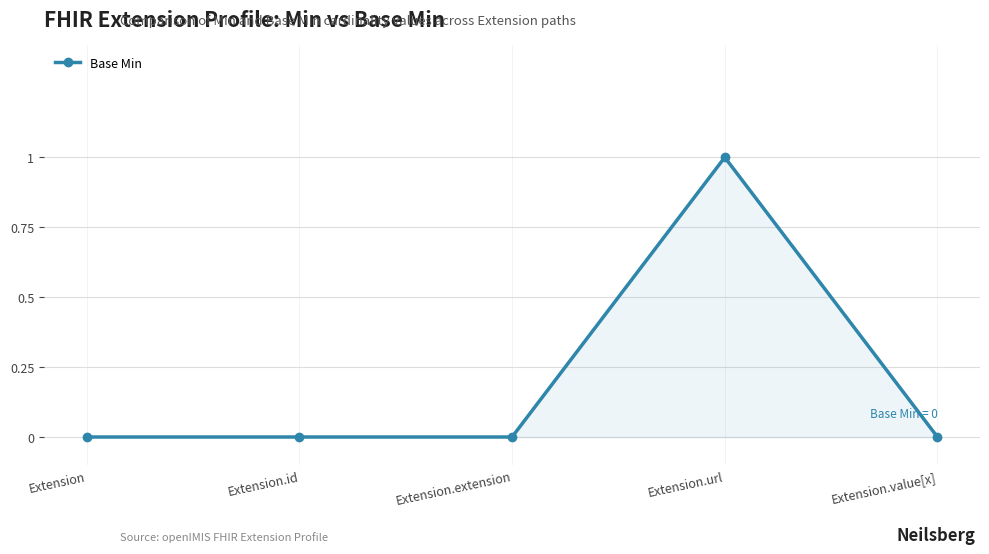

At which category does the chart reach its peak across all series?

Extension.url